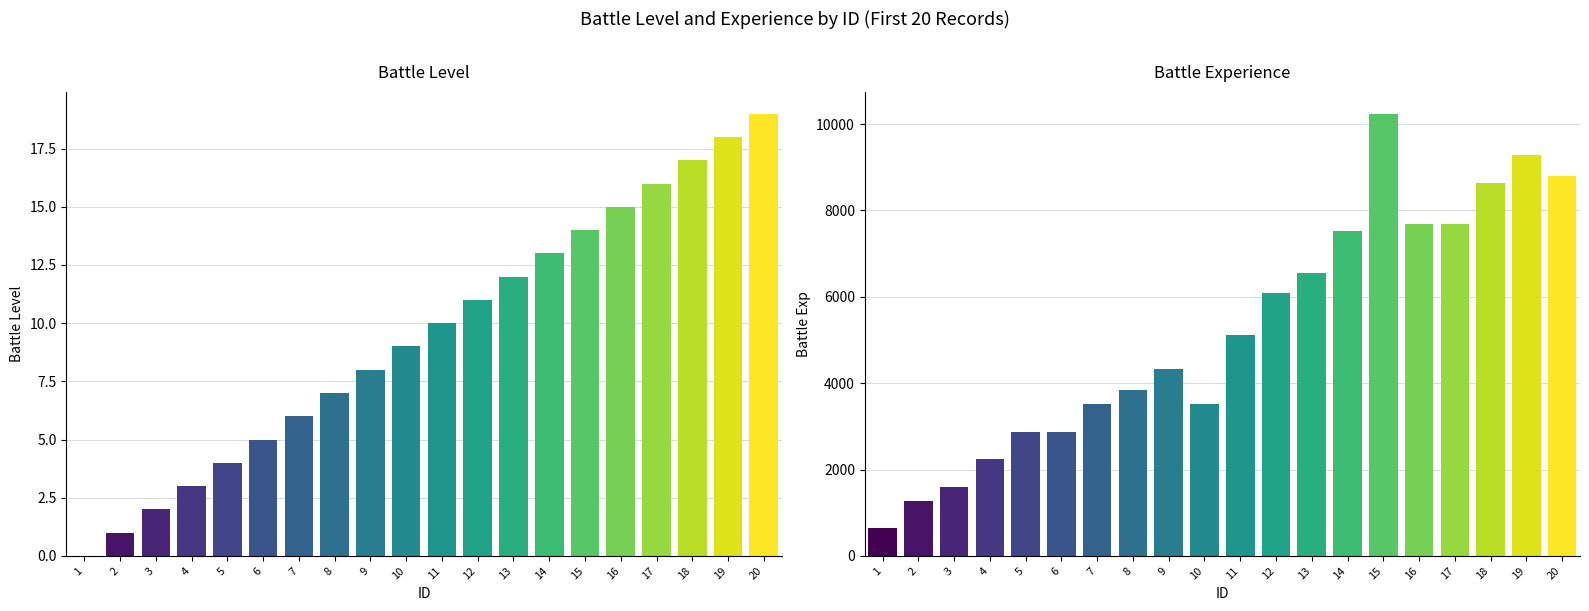

At which category is the sum across all series the highest?

15